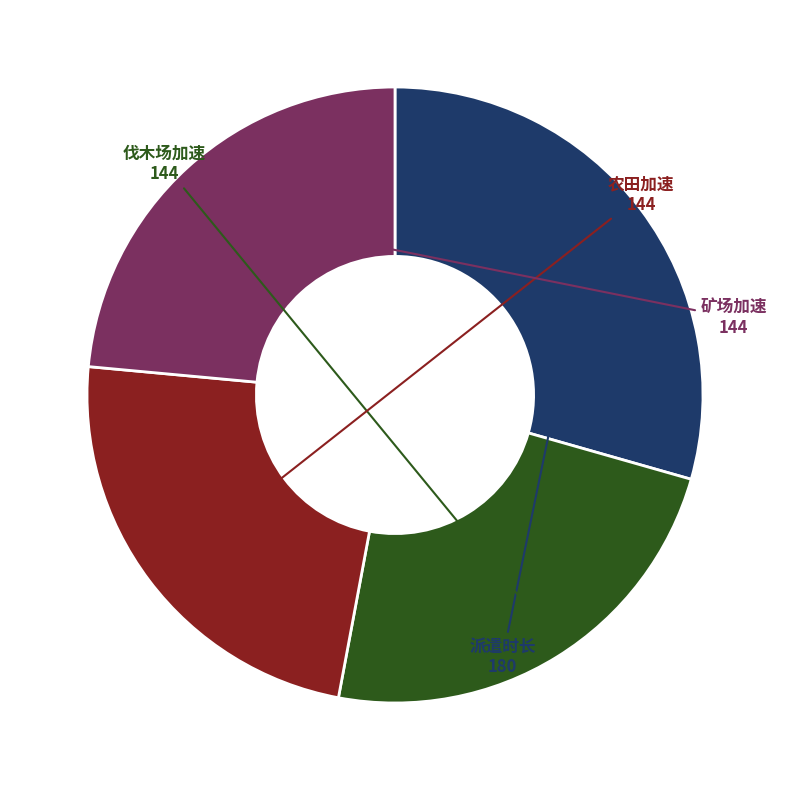

Is there any slice that represents more than half of the pie?

No